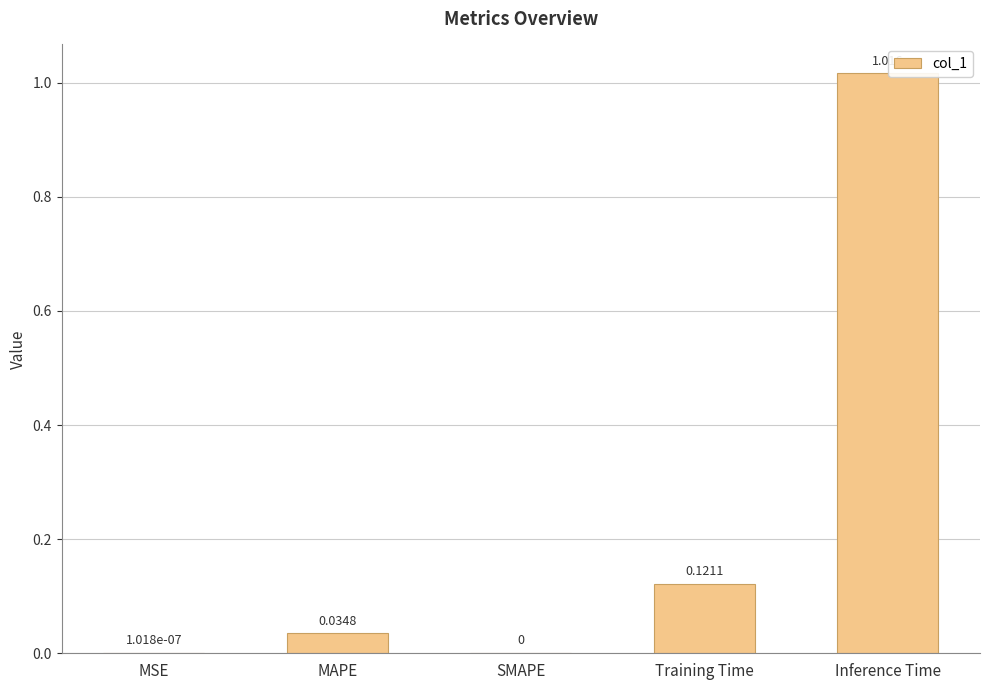

Which category has the highest value across all series?

Inference Time